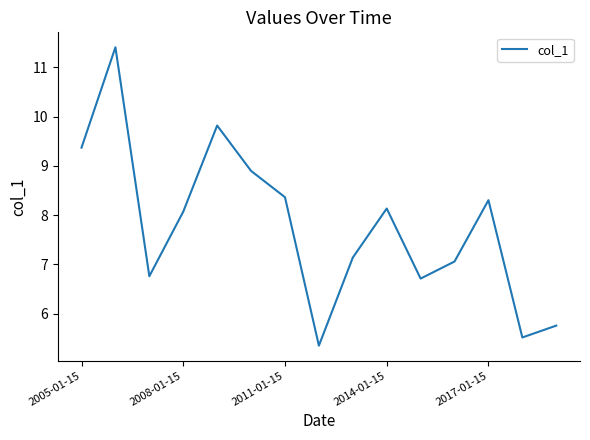

Reading left to right, what are all the values shown in this chart?

9.4	11.4	6.8	8.1	9.8	8.9	8.4	5.4	7.1	8.1	6.7	7.1	8.3	5.5	5.8